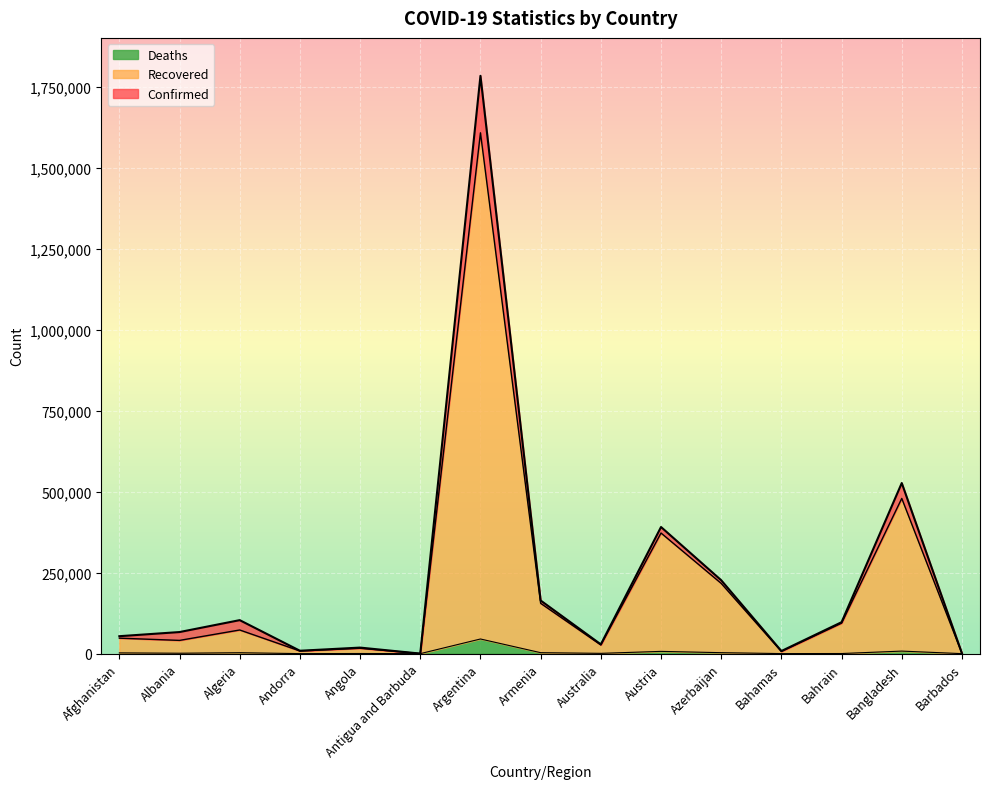

True or false: Recovered and Confirmed cross at least once.

False